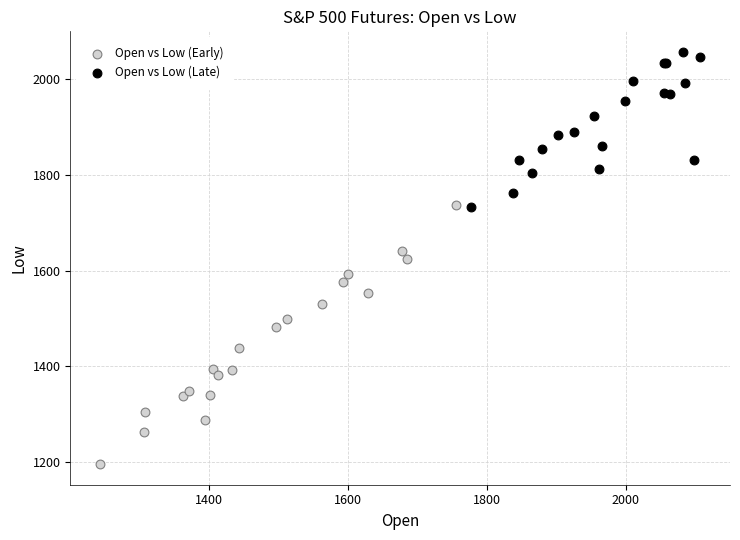

Which series has the largest Y range (max minus min)?

Open vs Low (Early)